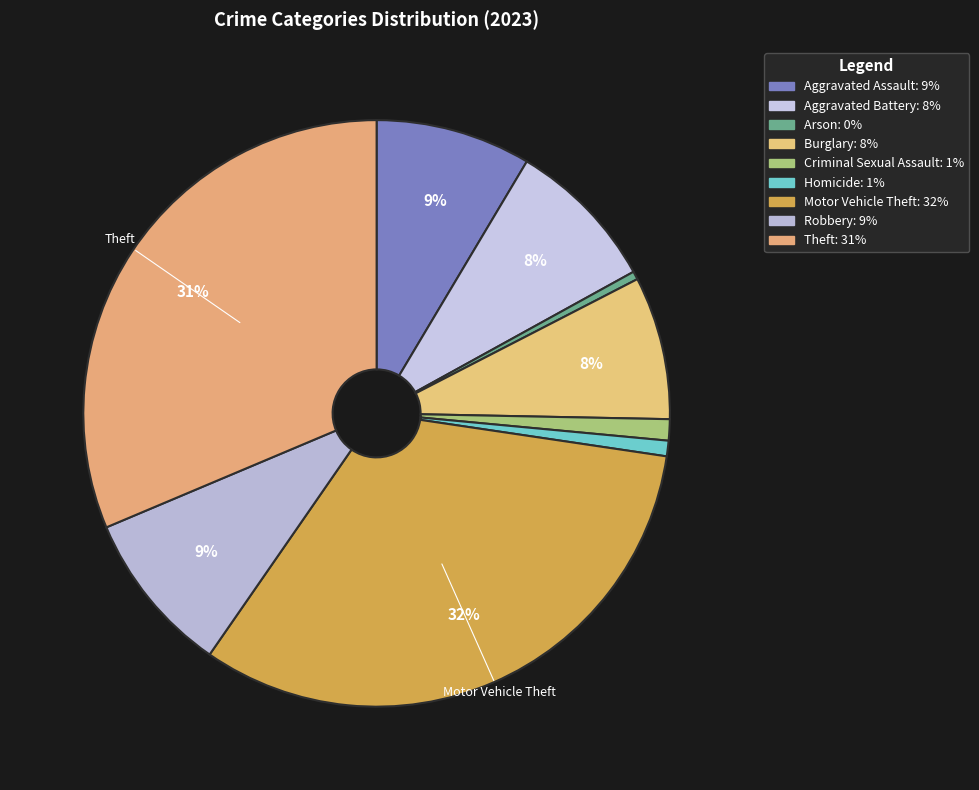

True or false: Criminal Sexual Assault accounts for 1% of the total.

True